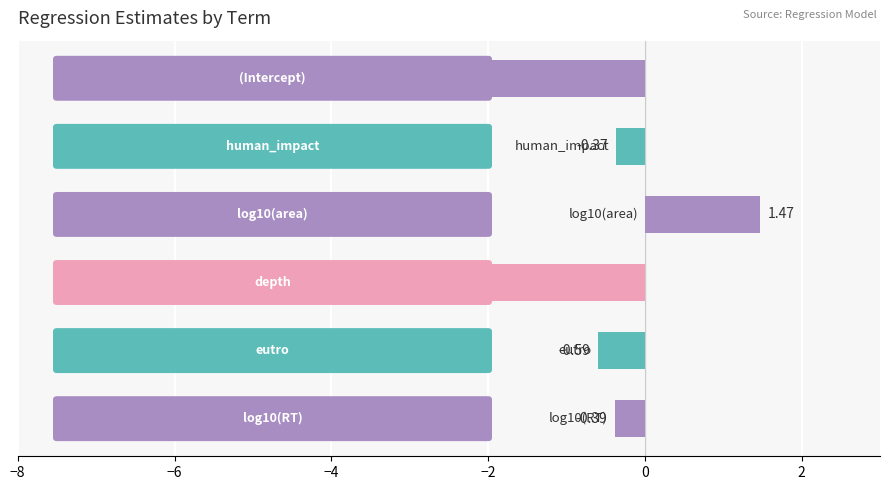

How many series are shown in this chart?

1